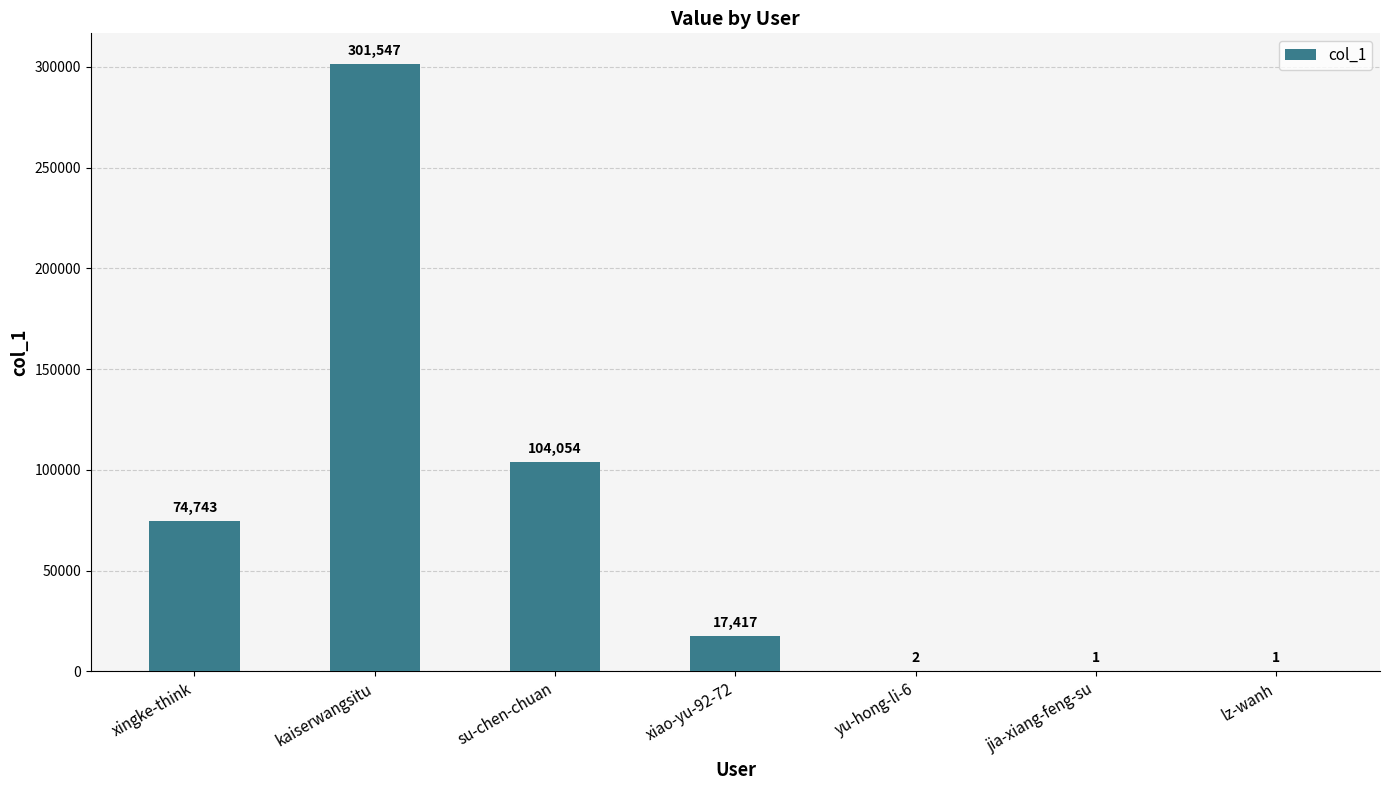

The value at xiao-yu-92-72 is 17417. True or false?

True